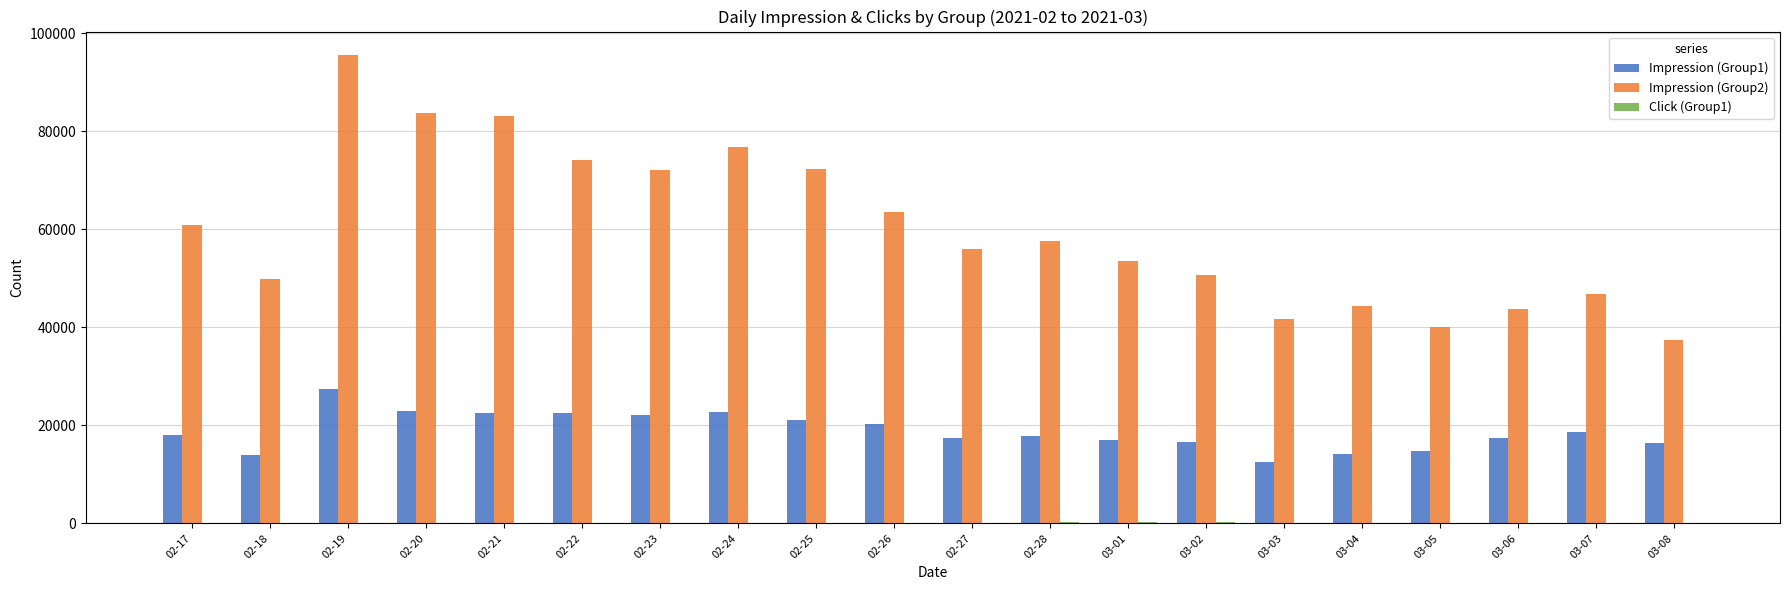

How many series are shown in this chart?

3